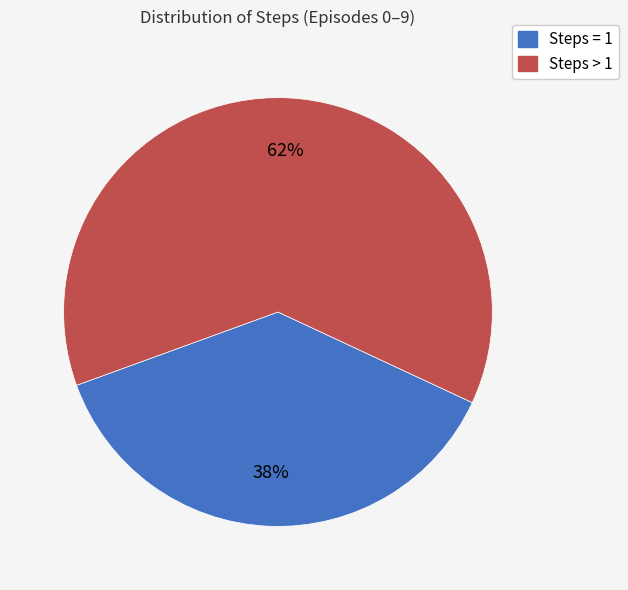

To the nearest percent, what is the combined percentage of Steps = 1 and Steps > 1?

100%